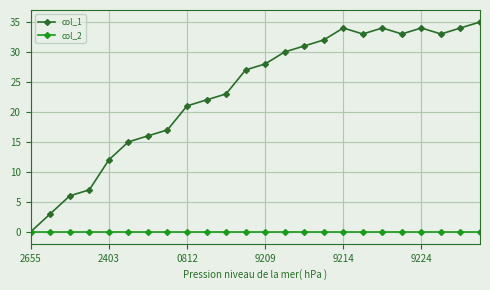

Reading right to left, extract all data points from this chart.

col_1: 35	34	33	34	33	34	33	34	32	31	30	28	27	23	22	21	17	16	15	12	7	6	3	0
col_2: 0	0	0	0	0	0	0	0	0	0	0	0	0	0	0	0	0	0	0	0	0	0	0	0